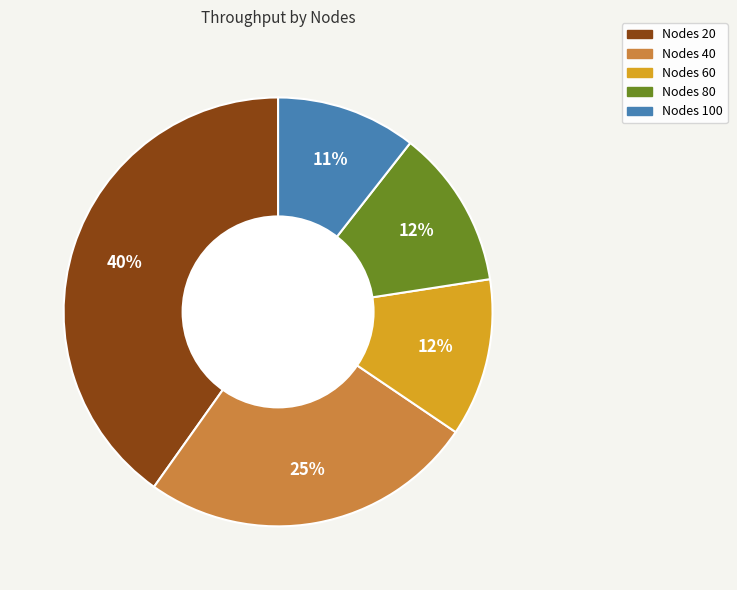

Does any single category account for the majority?

No